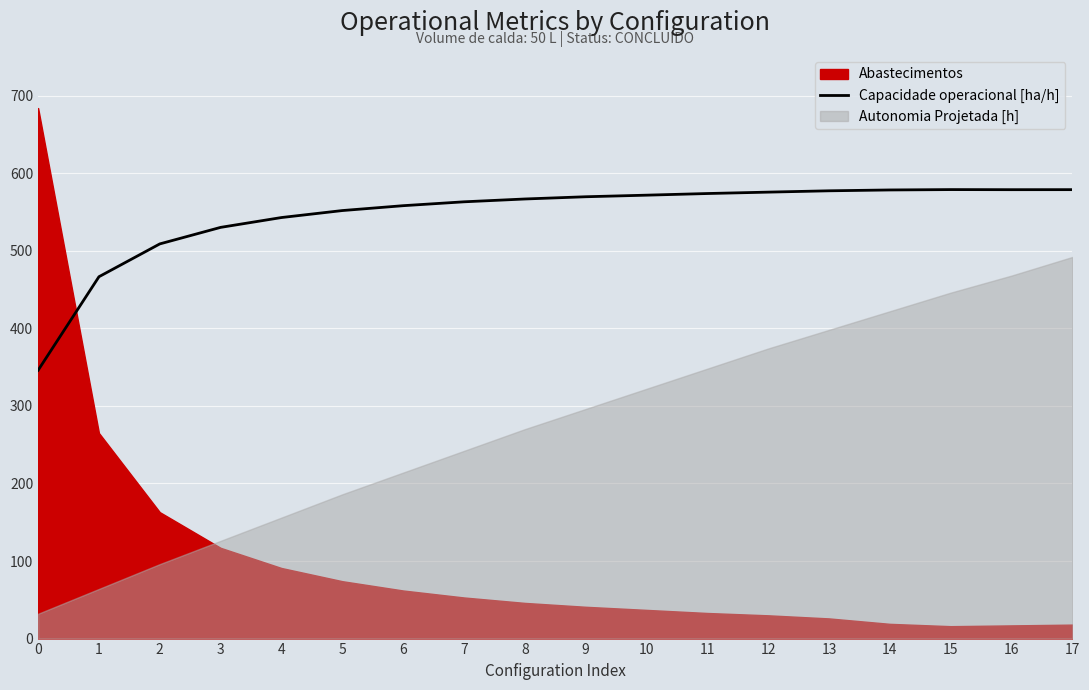

True or false: the data shows 767.6 at 11.

False